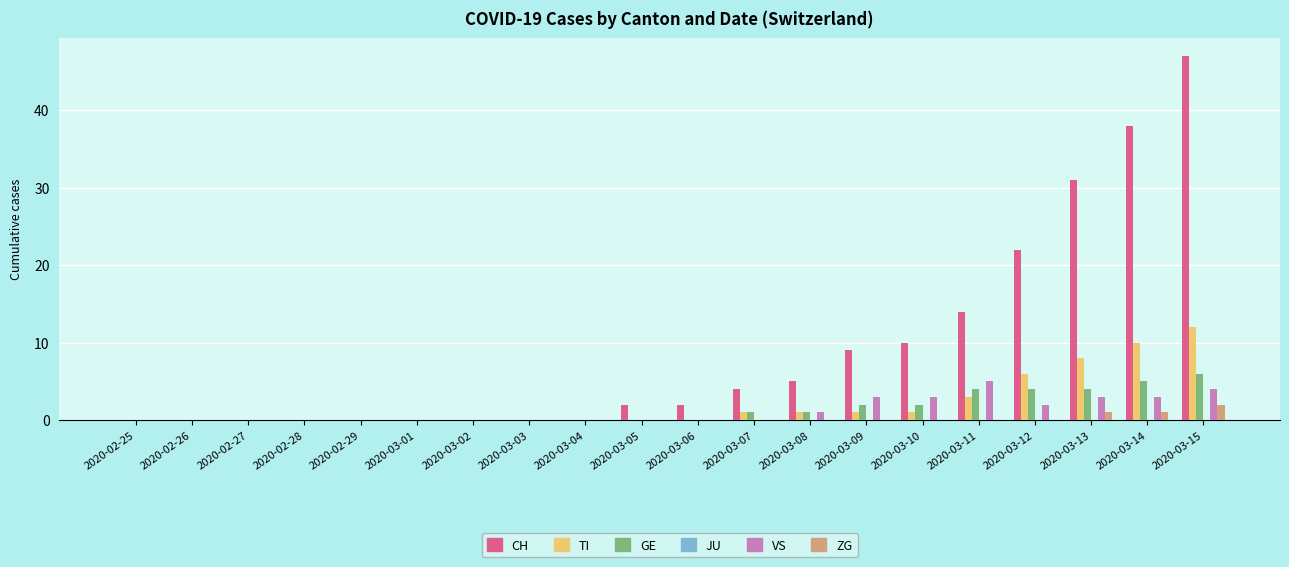

Are the bars horizontal?

No